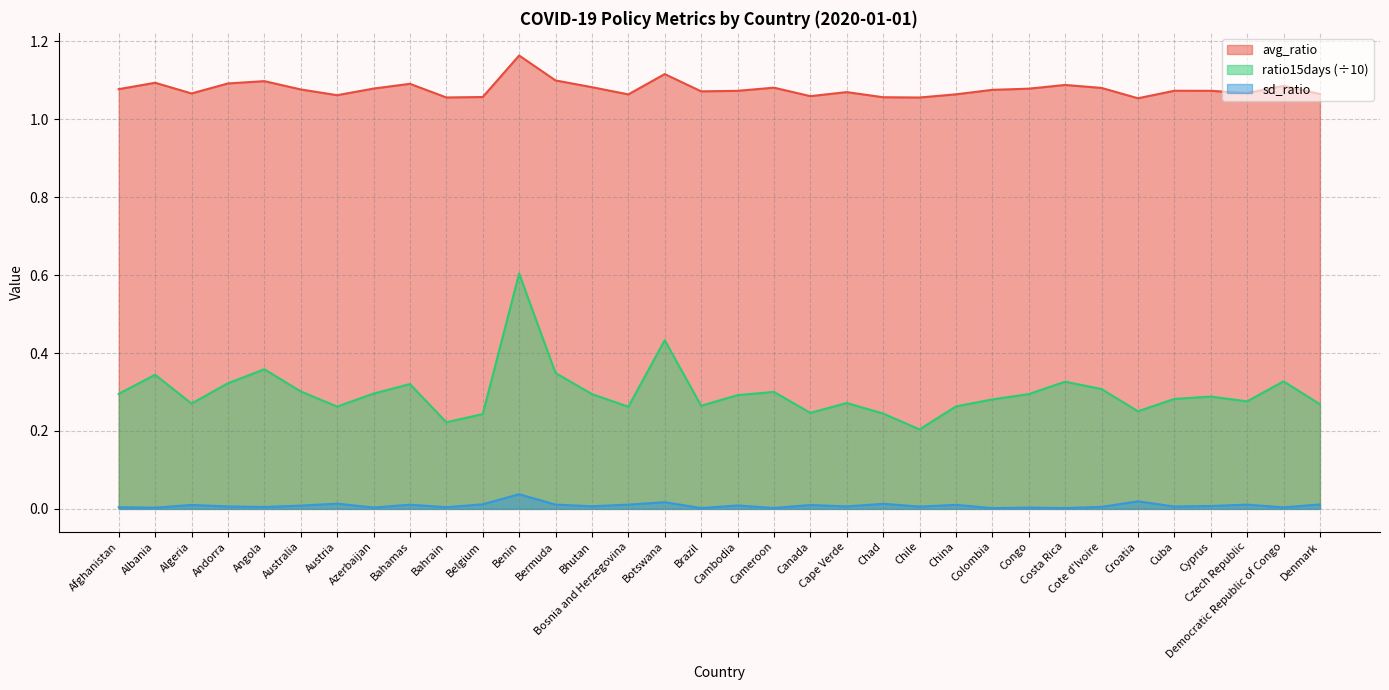

Is it true that avg_ratio equals 0.5 at Afghanistan?

False